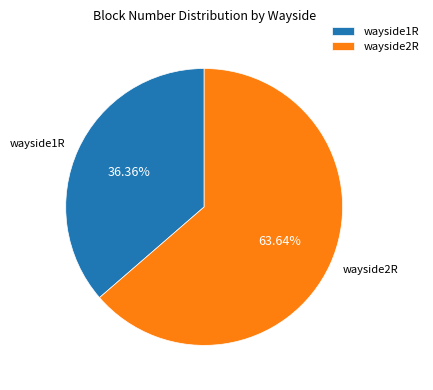

What percentage do wayside1R and wayside2R together represent?

100.0%